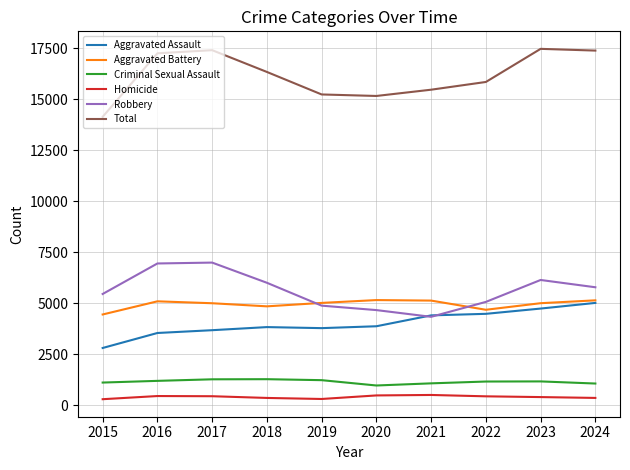

Rank the series at 2018 from lowest to highest value.

Homicide, Criminal Sexual Assault, Aggravated Assault, Aggravated Battery, Robbery, Total